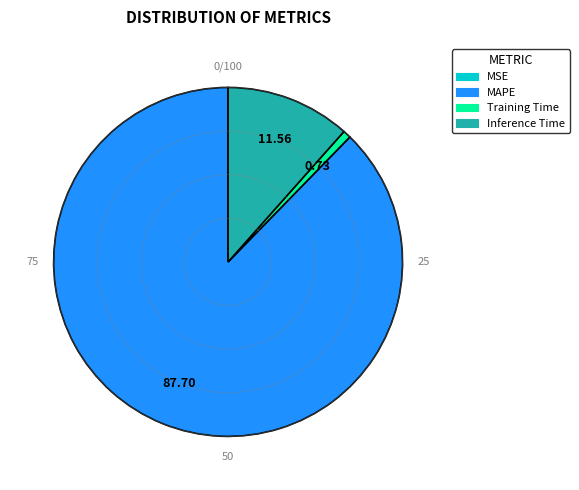

Between MAPE and Training Time, which is larger?

MAPE